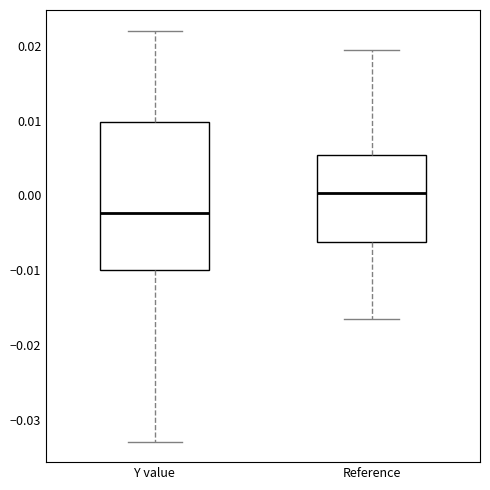

Which box is the tallest, from its lower edge to its upper edge?

Y value